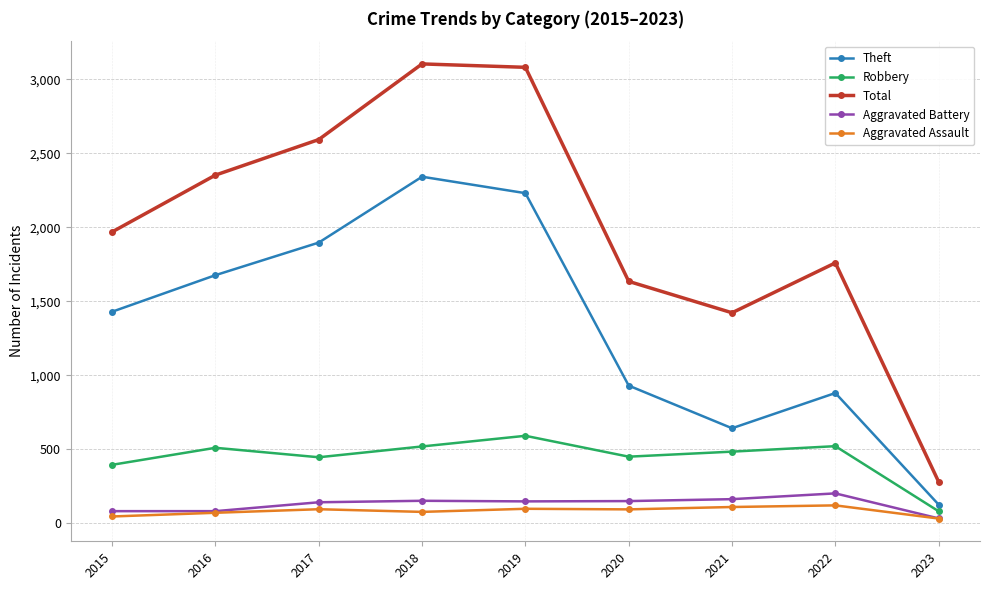

Between 2015 and 2022, which series saw the biggest shift?

Theft